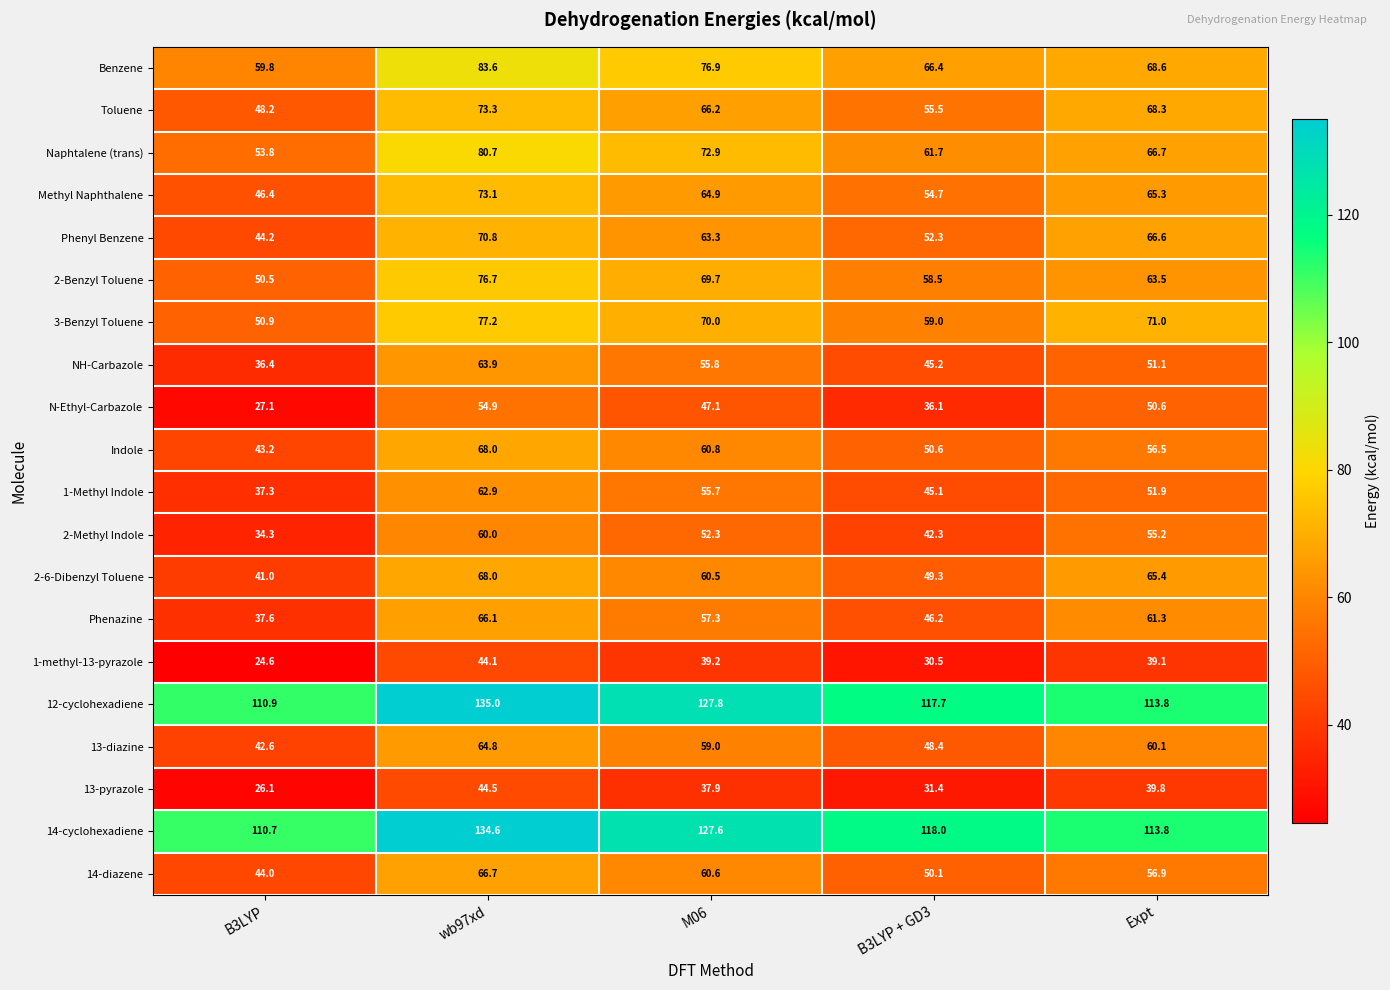

At which category is the sum across all series the highest?

wb97xd